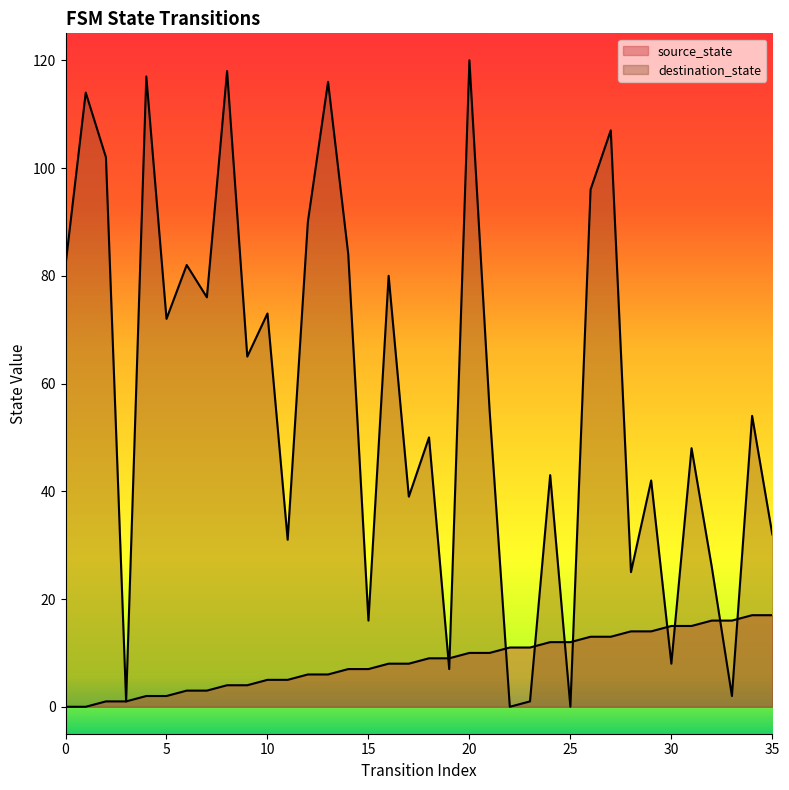

In destination_state, how many points are lower than both neighbors (excluding endpoints)?

13